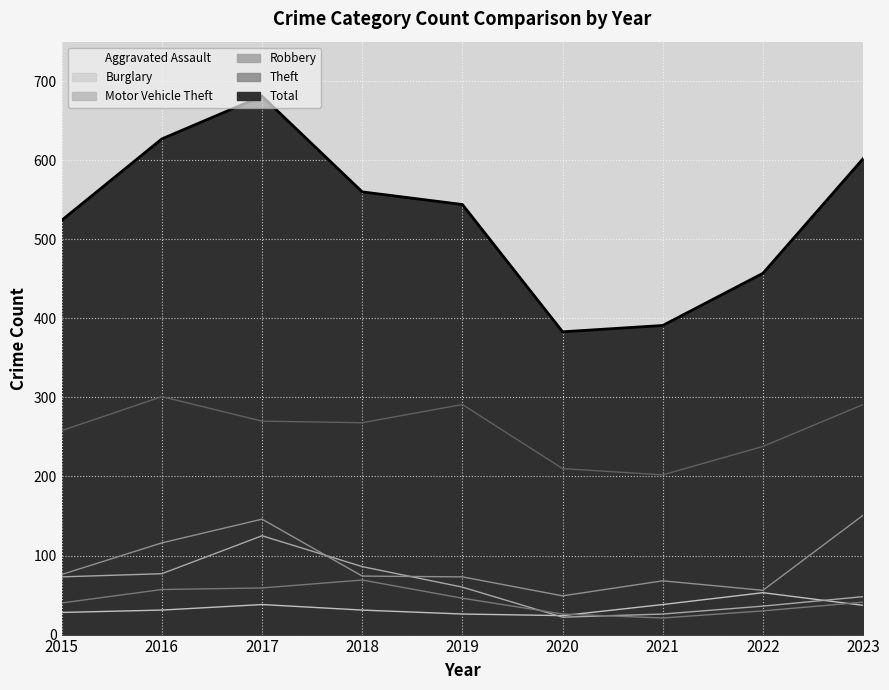

What is the value of the Motor Vehicle Theft point at the 9th from the left?

151